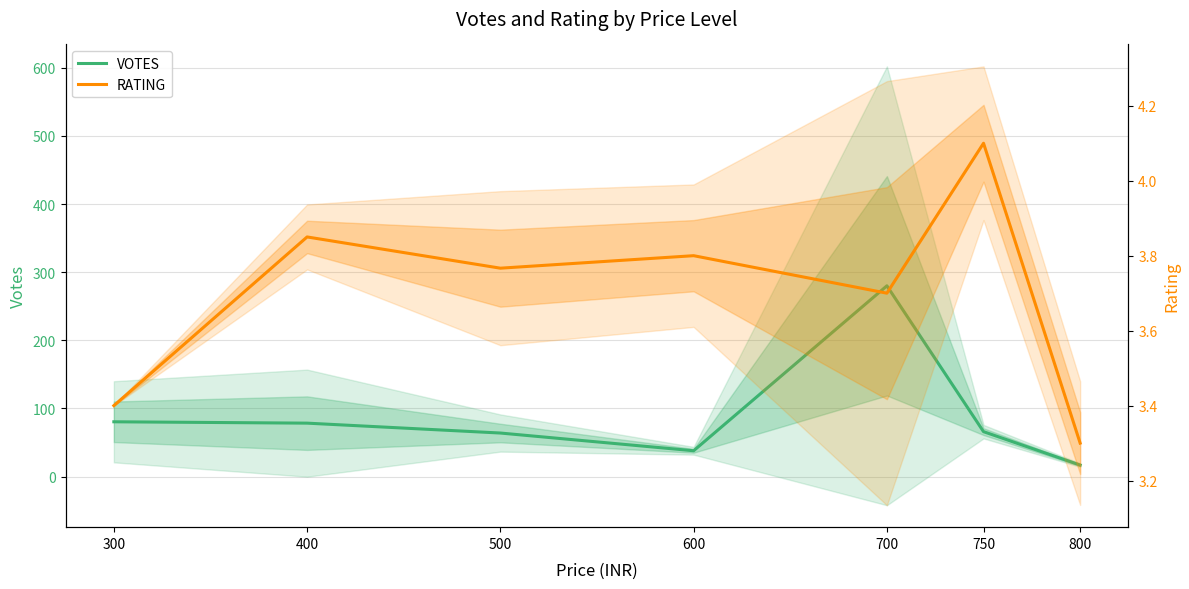

Reading right to left, transcribe all the data shown in this chart.

VOTES: 800=17.0	750=66.0	700=280.0	600=38.0	500=64.0	400=78.5	300=80.5
RATING: 800=3.3	750=4.1	700=3.7	600=3.8	500=3.8	400=3.8	300=3.4